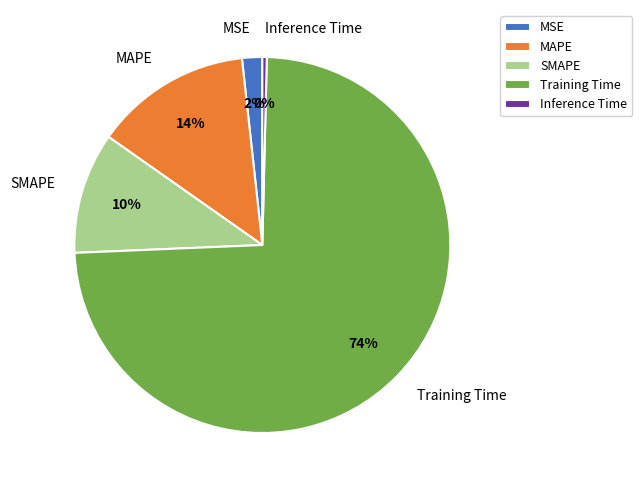

Do MAPE and MSE together represent more than half of the pie?

No